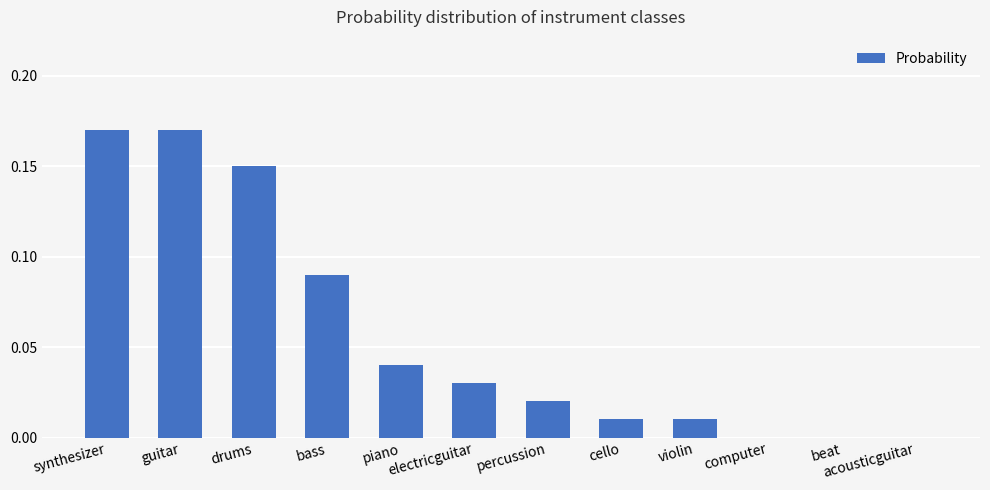

Count the number of categories in the chart.

12